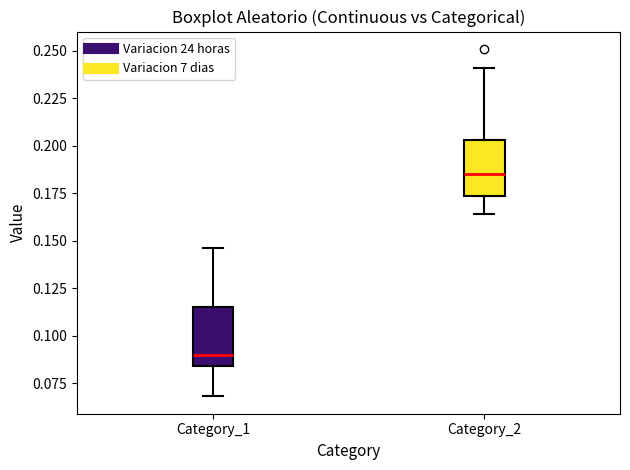

Reading left to right, read every box against the y-axis: the position of its median line, the range the box covers, and the ends of its whiskers. The values are not printed on the chart, so give them approximately, as read against the axis.

Category_1: median 0.090, box 0.085 to 0.115, whiskers 0.070 to 0.145
Category_2: median 0.185, box 0.175 to 0.205, whiskers 0.165 to 0.240